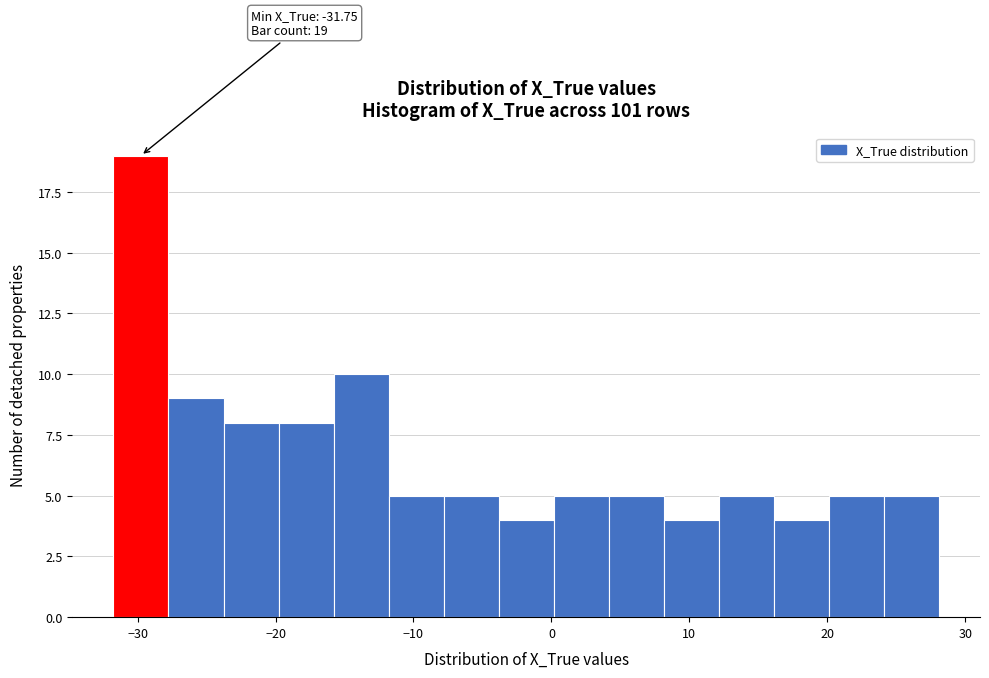

Read against the x-axis, roughly where is the centre of the tallest bar?

-30